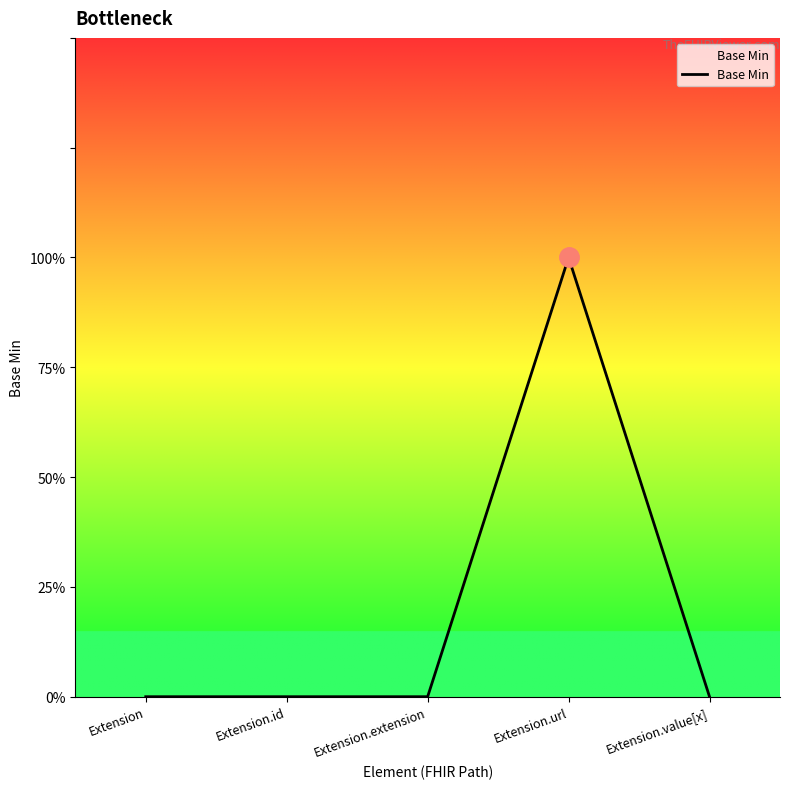

Does the chart display data point markers on the line(s)?

No